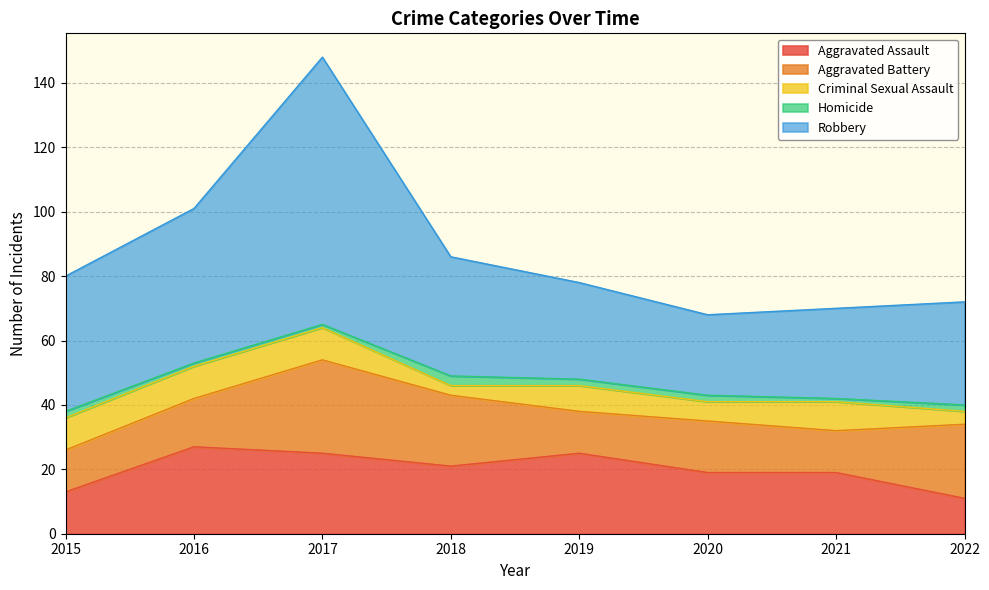

List the labels in order of Aggravated Battery value, largest first.

2017, 2022, 2018, 2020, 2016, 2015, 2019, 2021